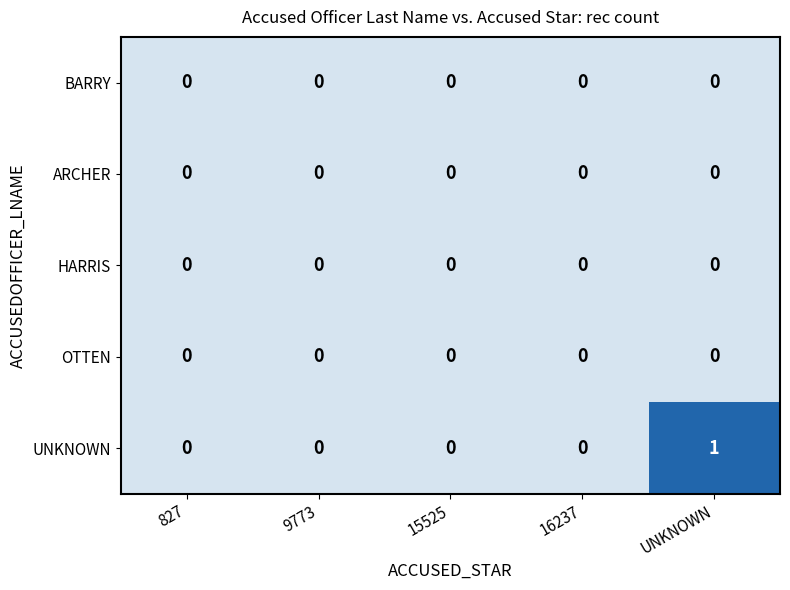

What is the greatest value displayed?

1